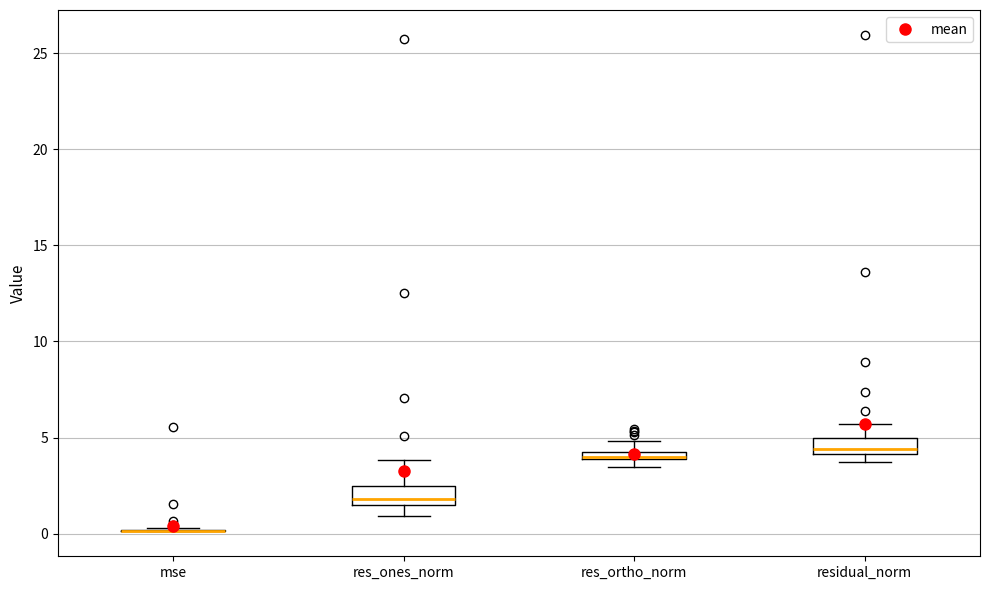

Where does the lower whisker of the box for res_ones_norm end on the y-axis? The values are not printed on the chart, so give them approximately, as read against the axis.

1.0